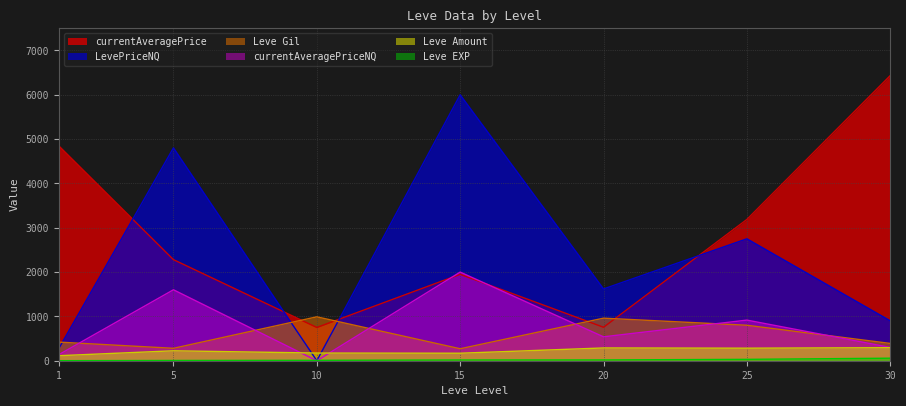

How many lines are shown in the chart?

6